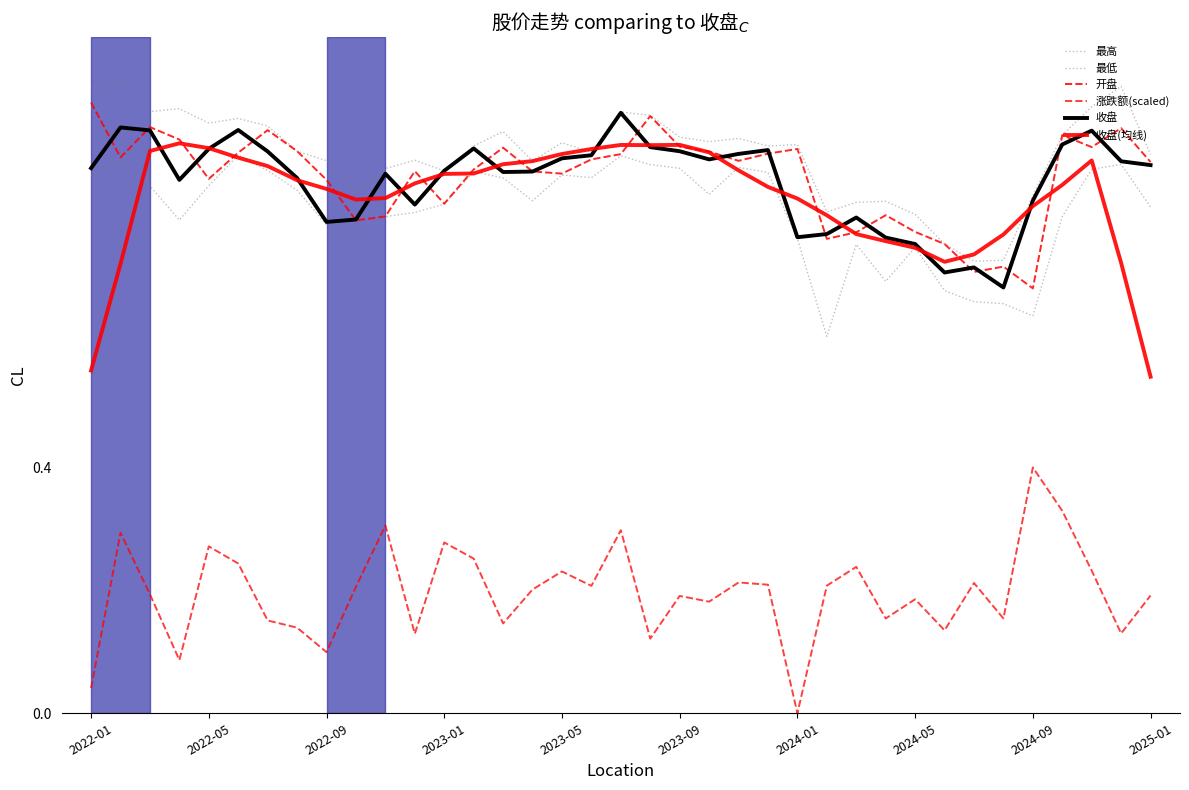

What is the lowest value of the 最高 series?

0.7